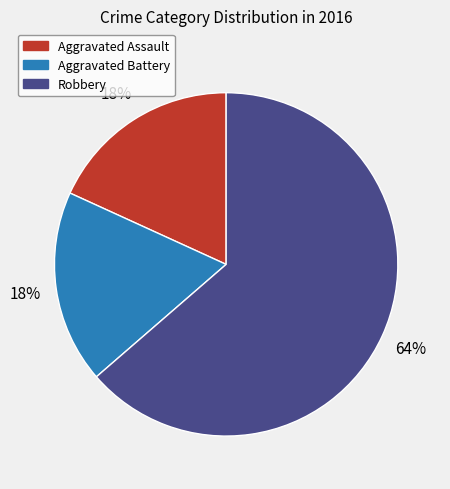

Which slice is the largest?

Robbery